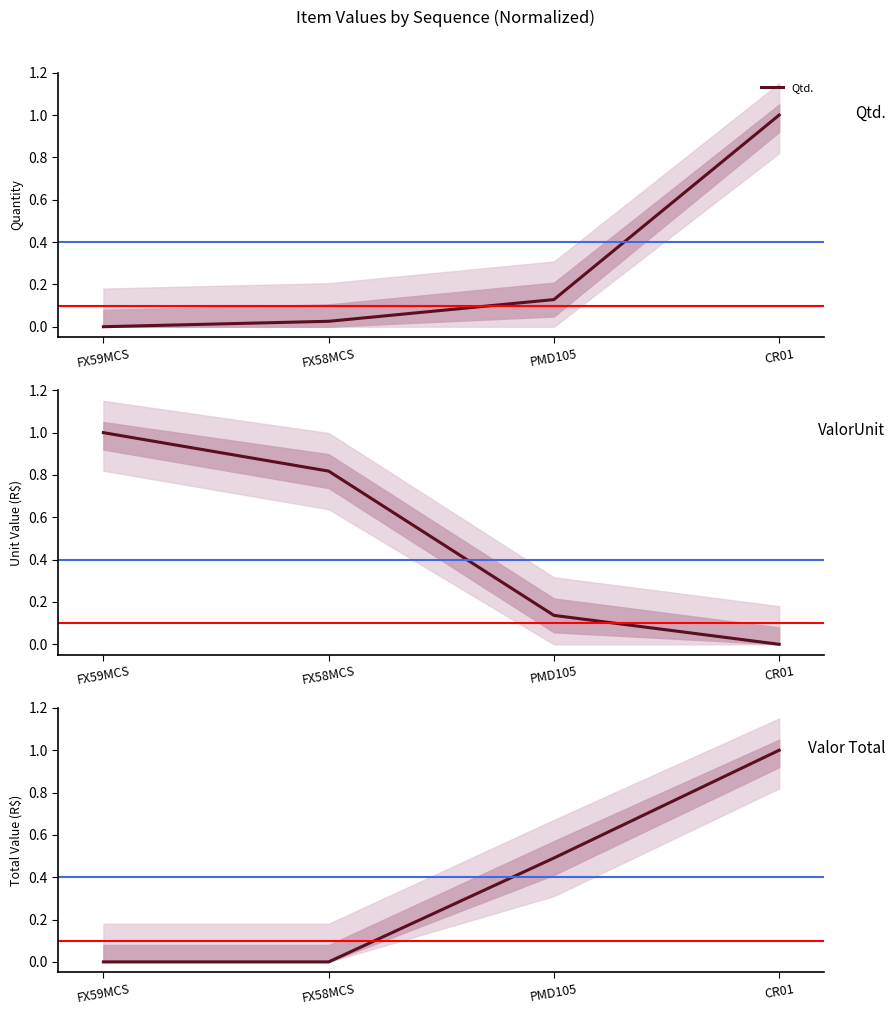

List the series in order of their overall mean, lowest first.

Qtd., Valor Total, ValorUnit